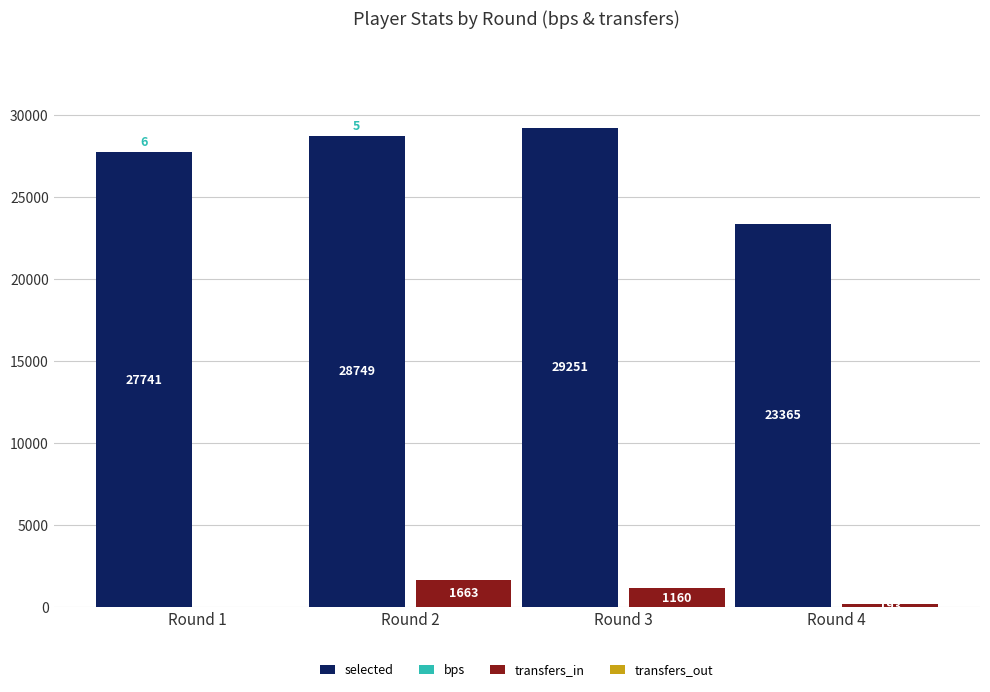

Between Round 1 and Round 4, which is larger?

Round 1